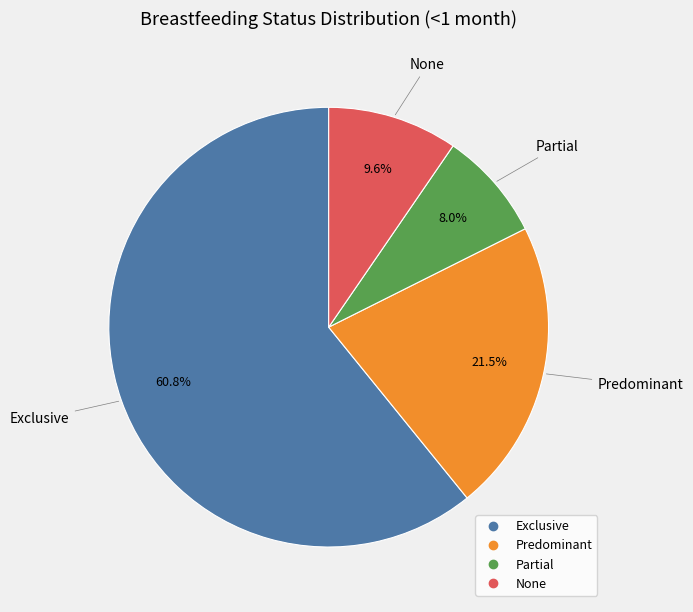

Combined, do None and Partial account for over 50%?

No